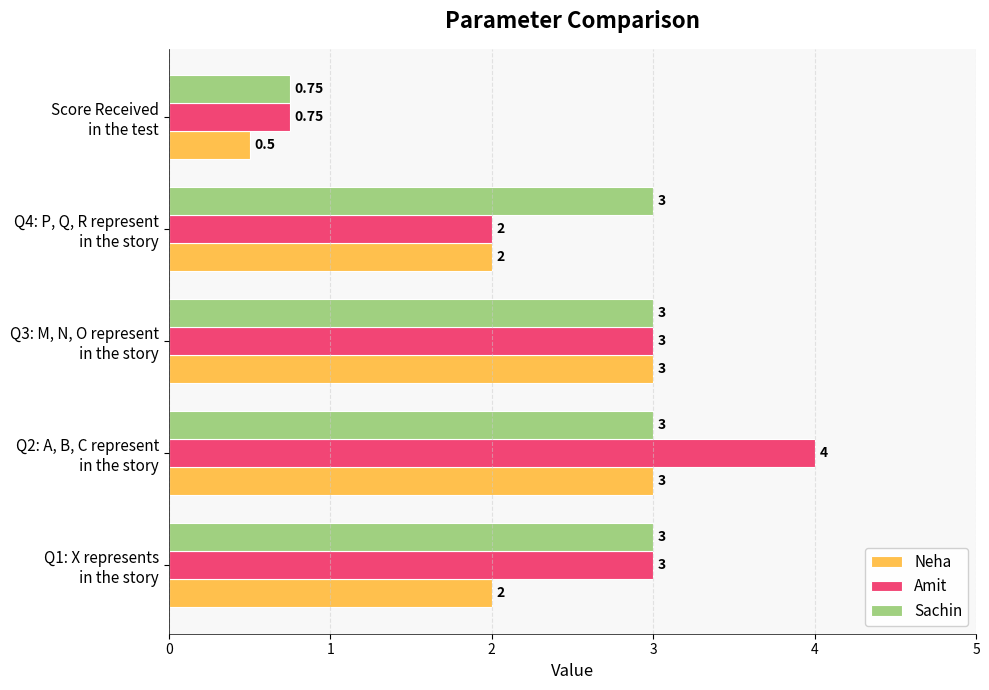

How many distinct data groups are displayed?

3